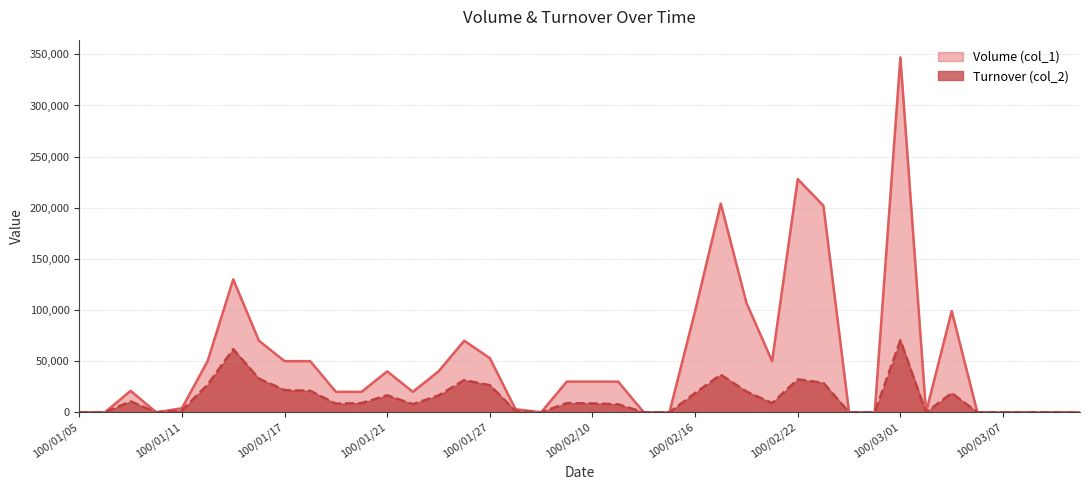

Rank the series at 100/01/14 from highest to lowest value.

Volume (col_1), Turnover (col_2)